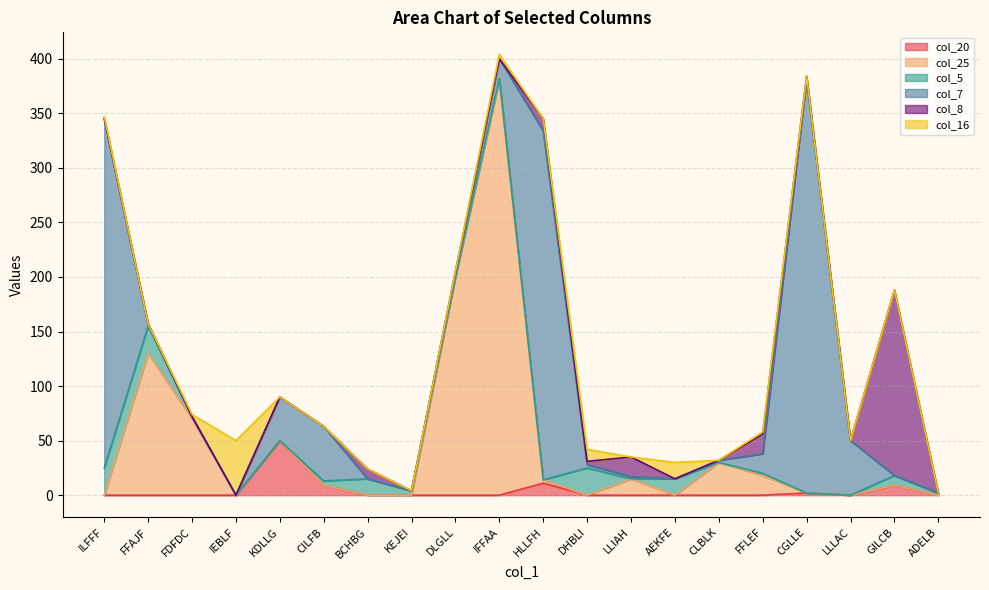

Which has a higher value, BCHBG or DHBLI?

BCHBG